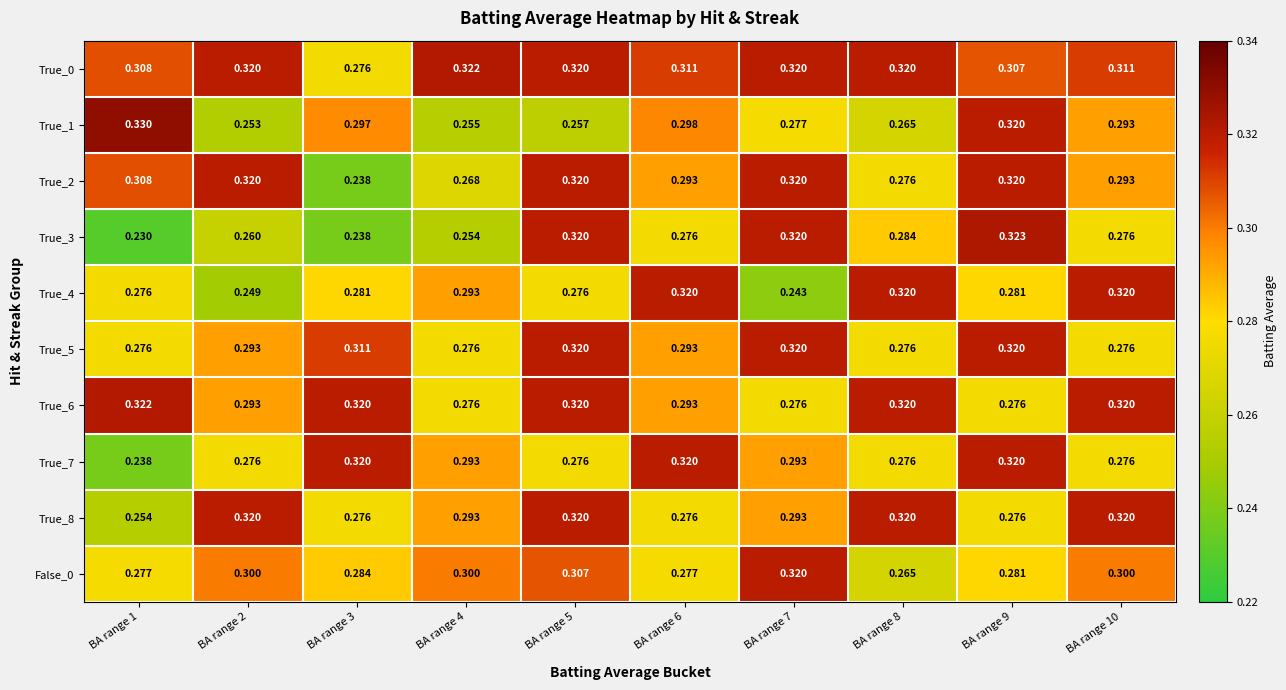

Is the value of True_5 at BA range 3 greater than the value of True_3 at BA range 5?

No